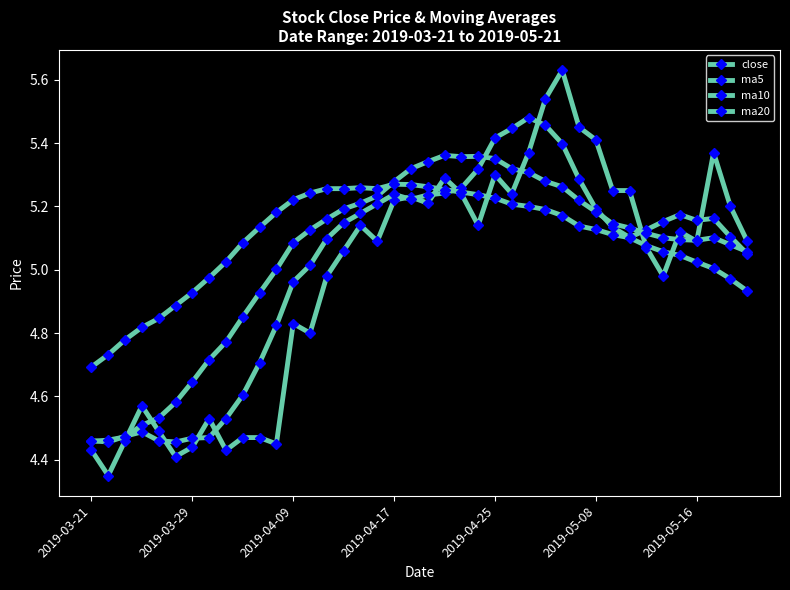

How many lines are shown in the chart?

4